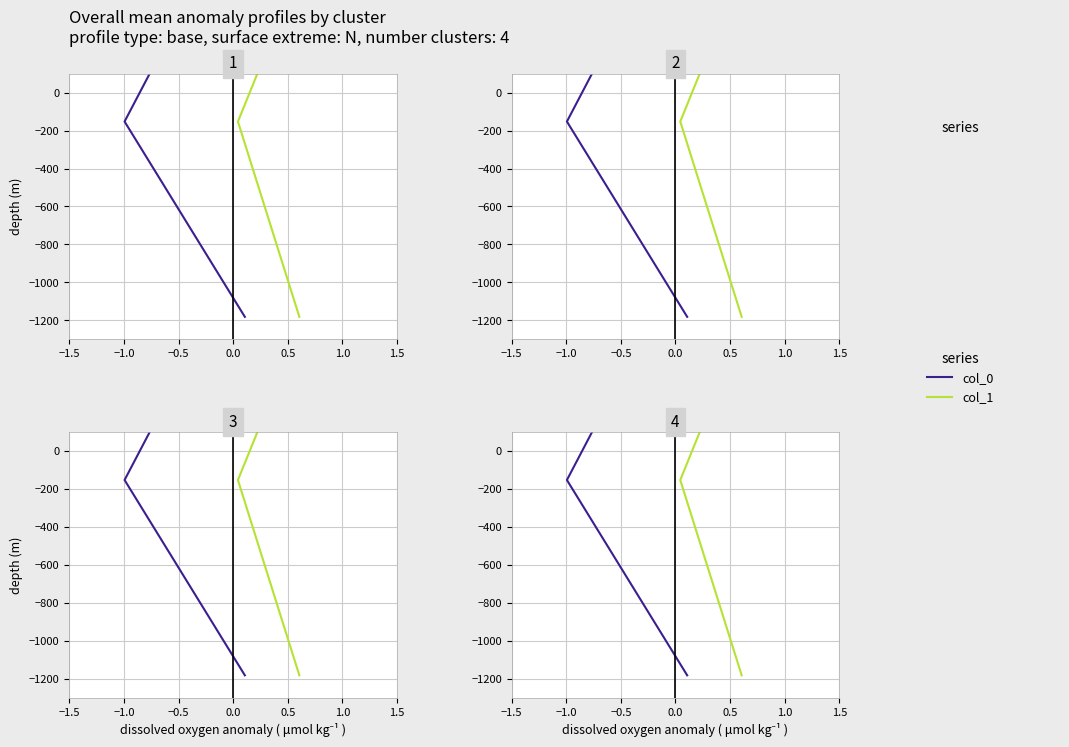

What is the sum of all col_0 values?

-423.1